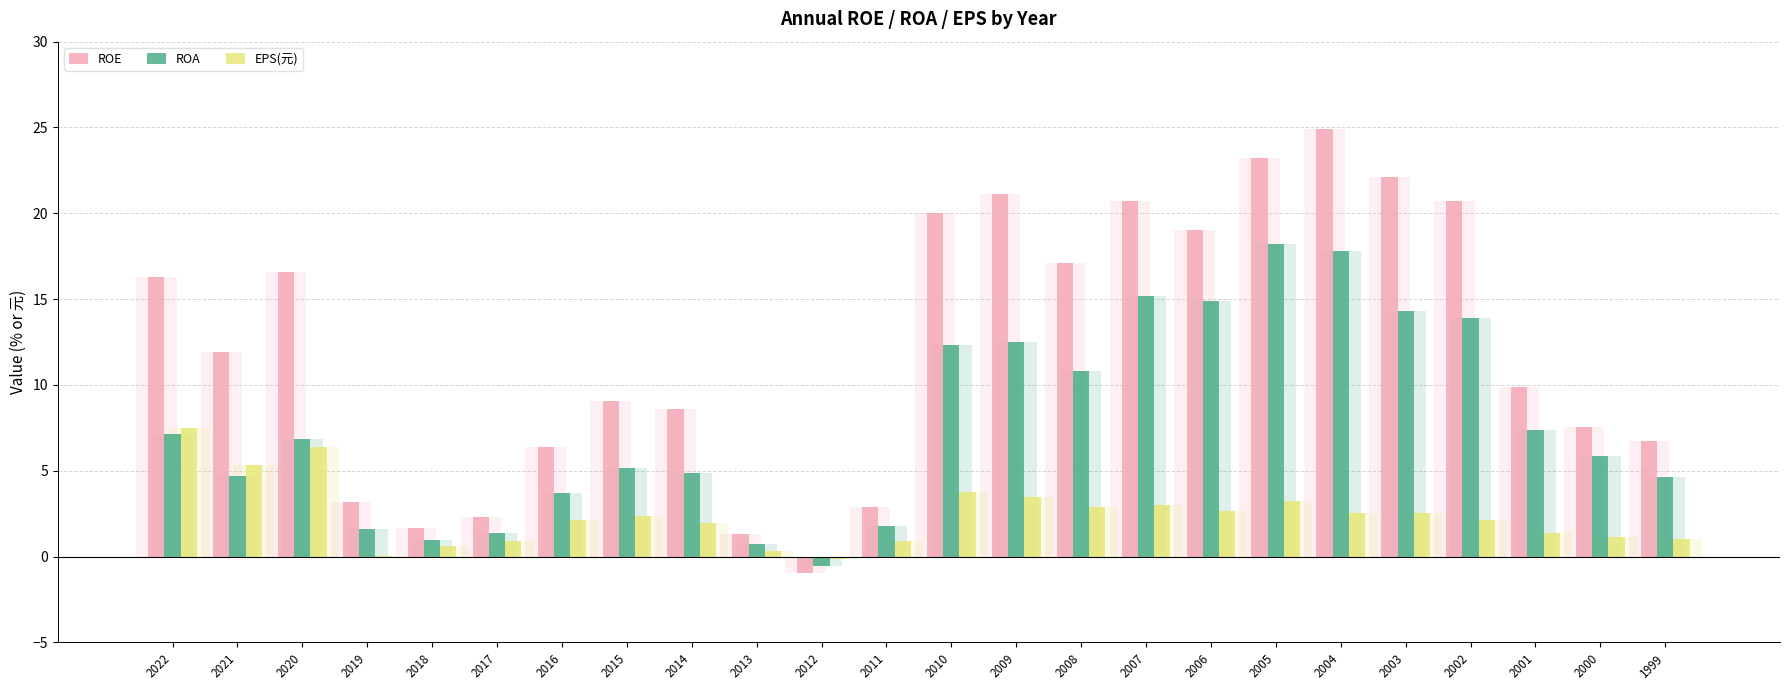

Reading left to right, what are all the values shown in this chart?

ROE: 16.3	11.9	16.6	3.2	1.7	2.3	6.4	9.1	8.6	1.3	-1.0	2.9	20.0	21.1	17.1	20.7	19.0	23.2	24.9	22.1	20.7	9.9	7.5	6.8
ROA: 7.2	4.7	6.9	1.6	1.0	1.4	3.7	5.2	4.9	0.7	-0.6	1.8	12.3	12.5	10.8	15.2	14.9	18.2	17.8	14.3	13.9	7.4	5.8	4.6
EPS(元): 7.5	5.3	6.4	0.0	0.6	0.9	2.1	2.4	1.9	0.3	-0.1	0.9	3.8	3.5	2.9	3.0	2.7	3.2	2.6	2.5	2.1	1.4	1.1	1.0